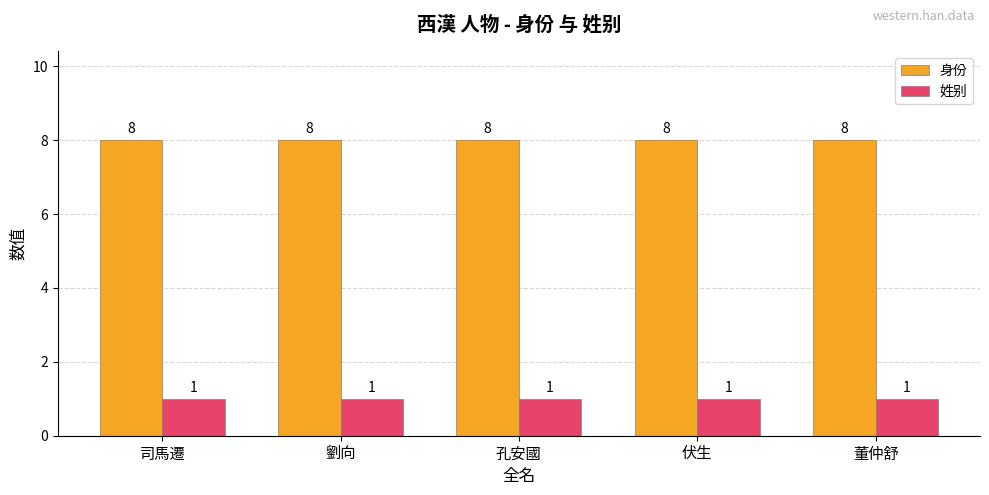

What is the lowest value of the 身份 series?

8